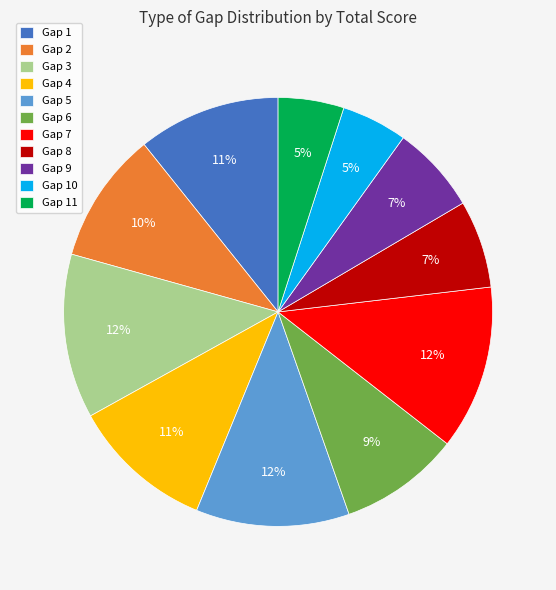

Count the number of slices in the pie.

11